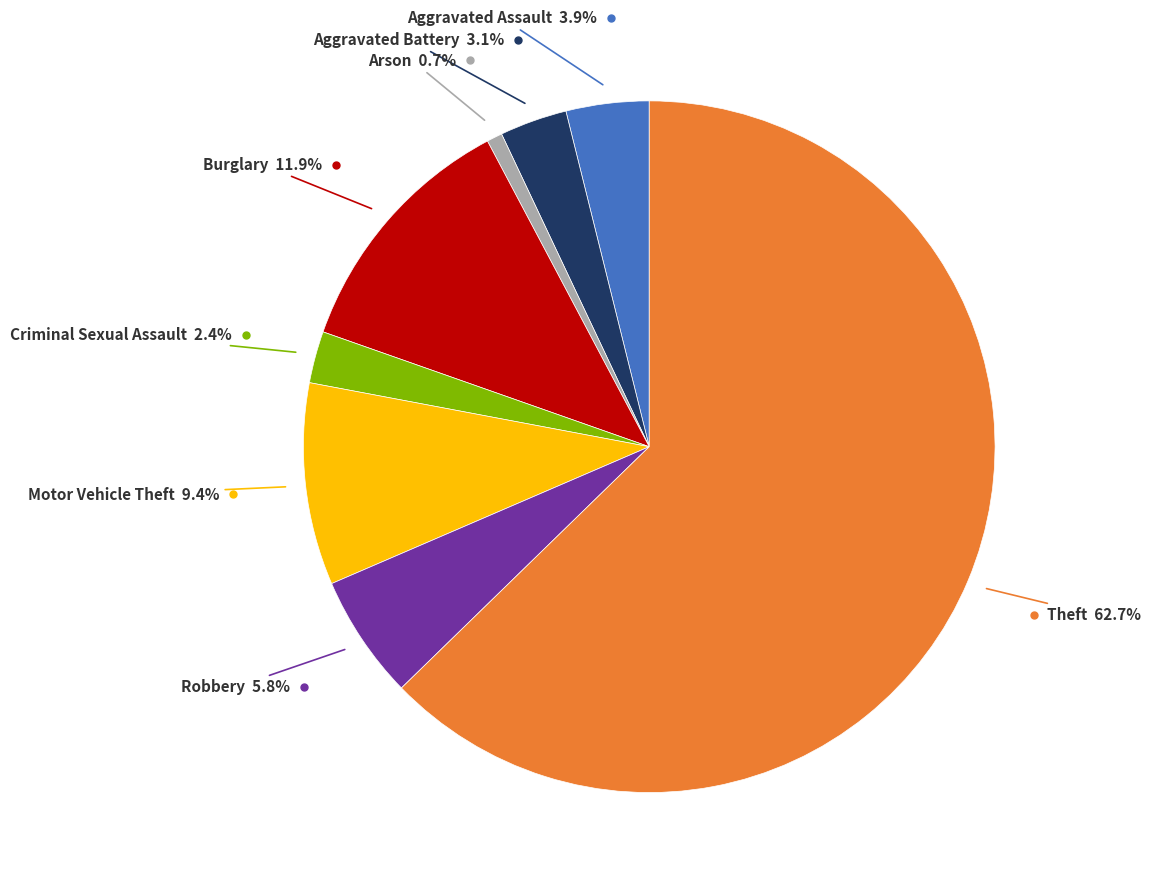

Does any single category account for the majority?

Yes